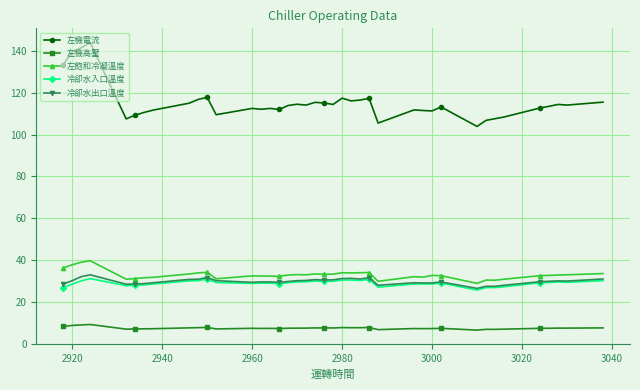

Which series has the largest total across all categories?

左機電流